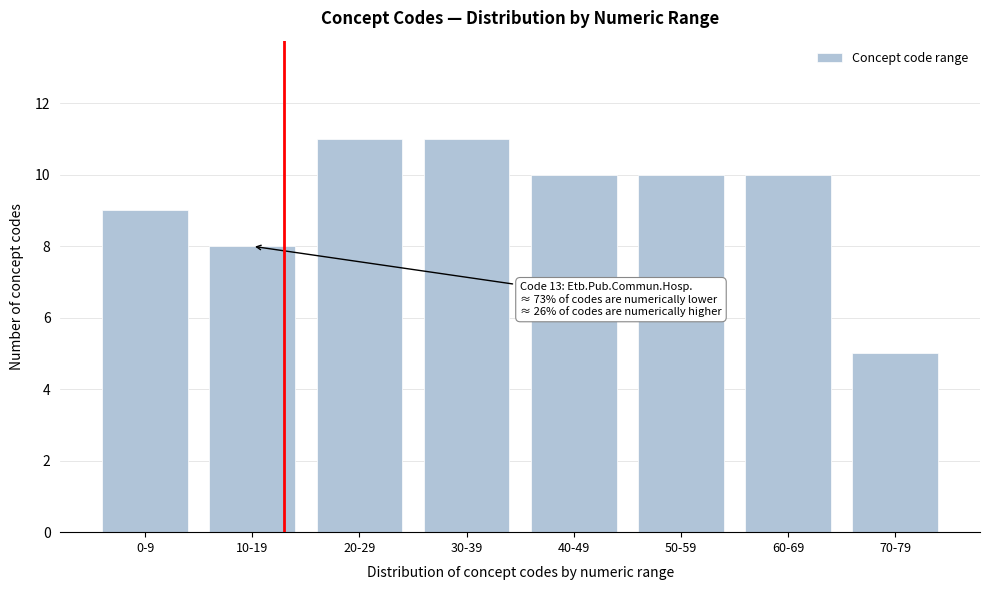

Reading right to left, list all the values displayed in this chart.

70-79=5	60-69=10	50-59=10	40-49=10	30-39=11	20-29=11	10-19=8	0-9=9